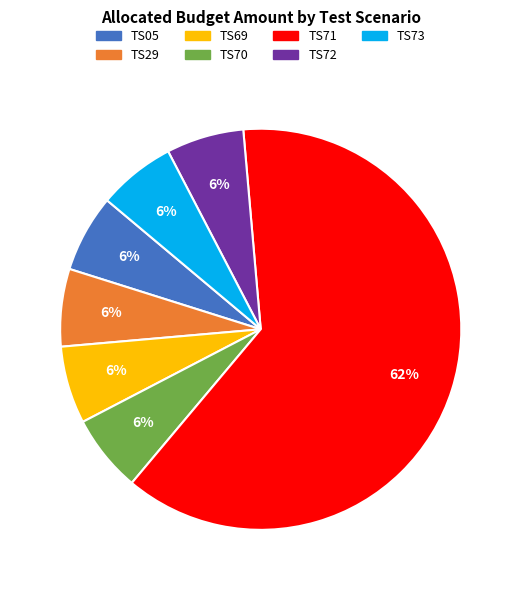

True or false: TS05 accounts for 19% of the total.

False